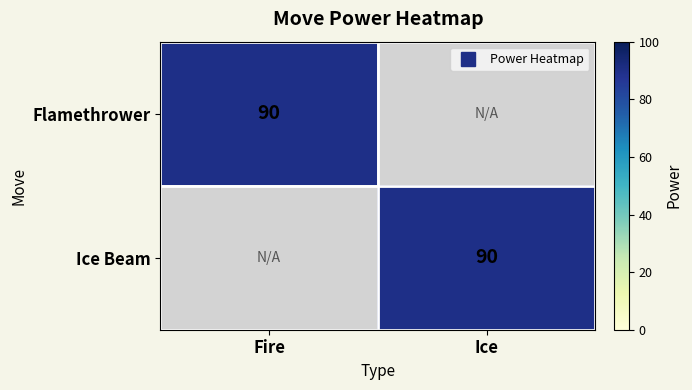

What is the total value across all series at Fire?

90